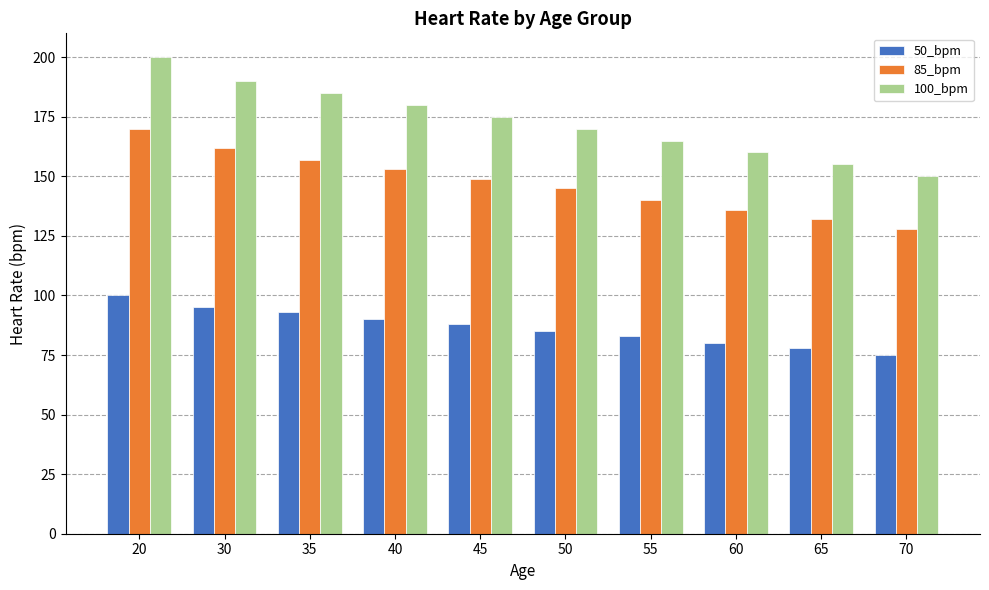

What is the total value across all series at 70?

353